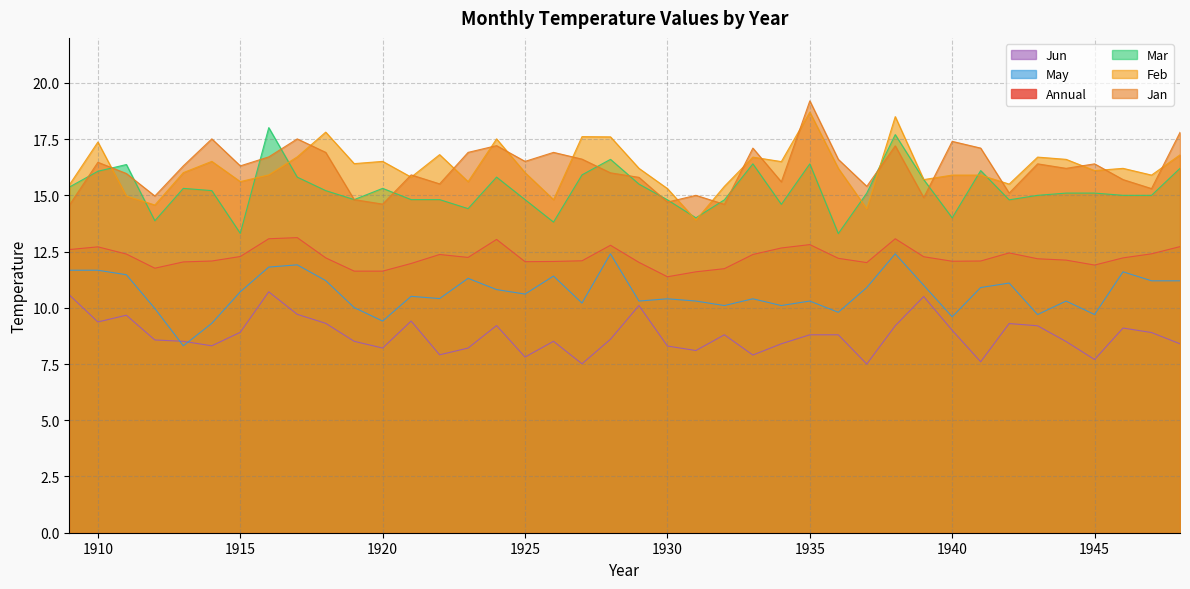

Is it true that Annual equals 8.1 at 1939?

False